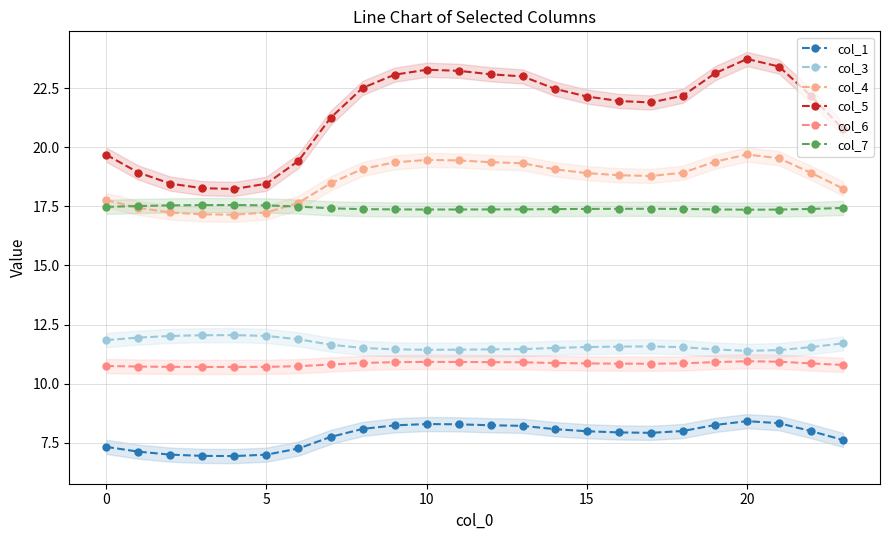

What is the total value across all series at 5?

83.0